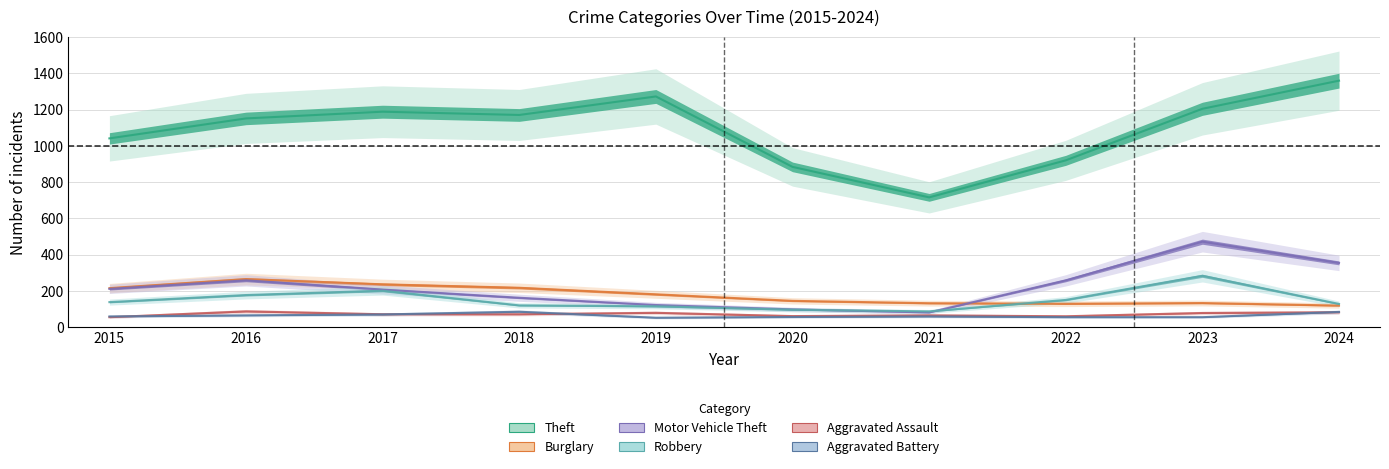

What is the difference between the second highest and second lowest values in the Aggravated Battery series?

29